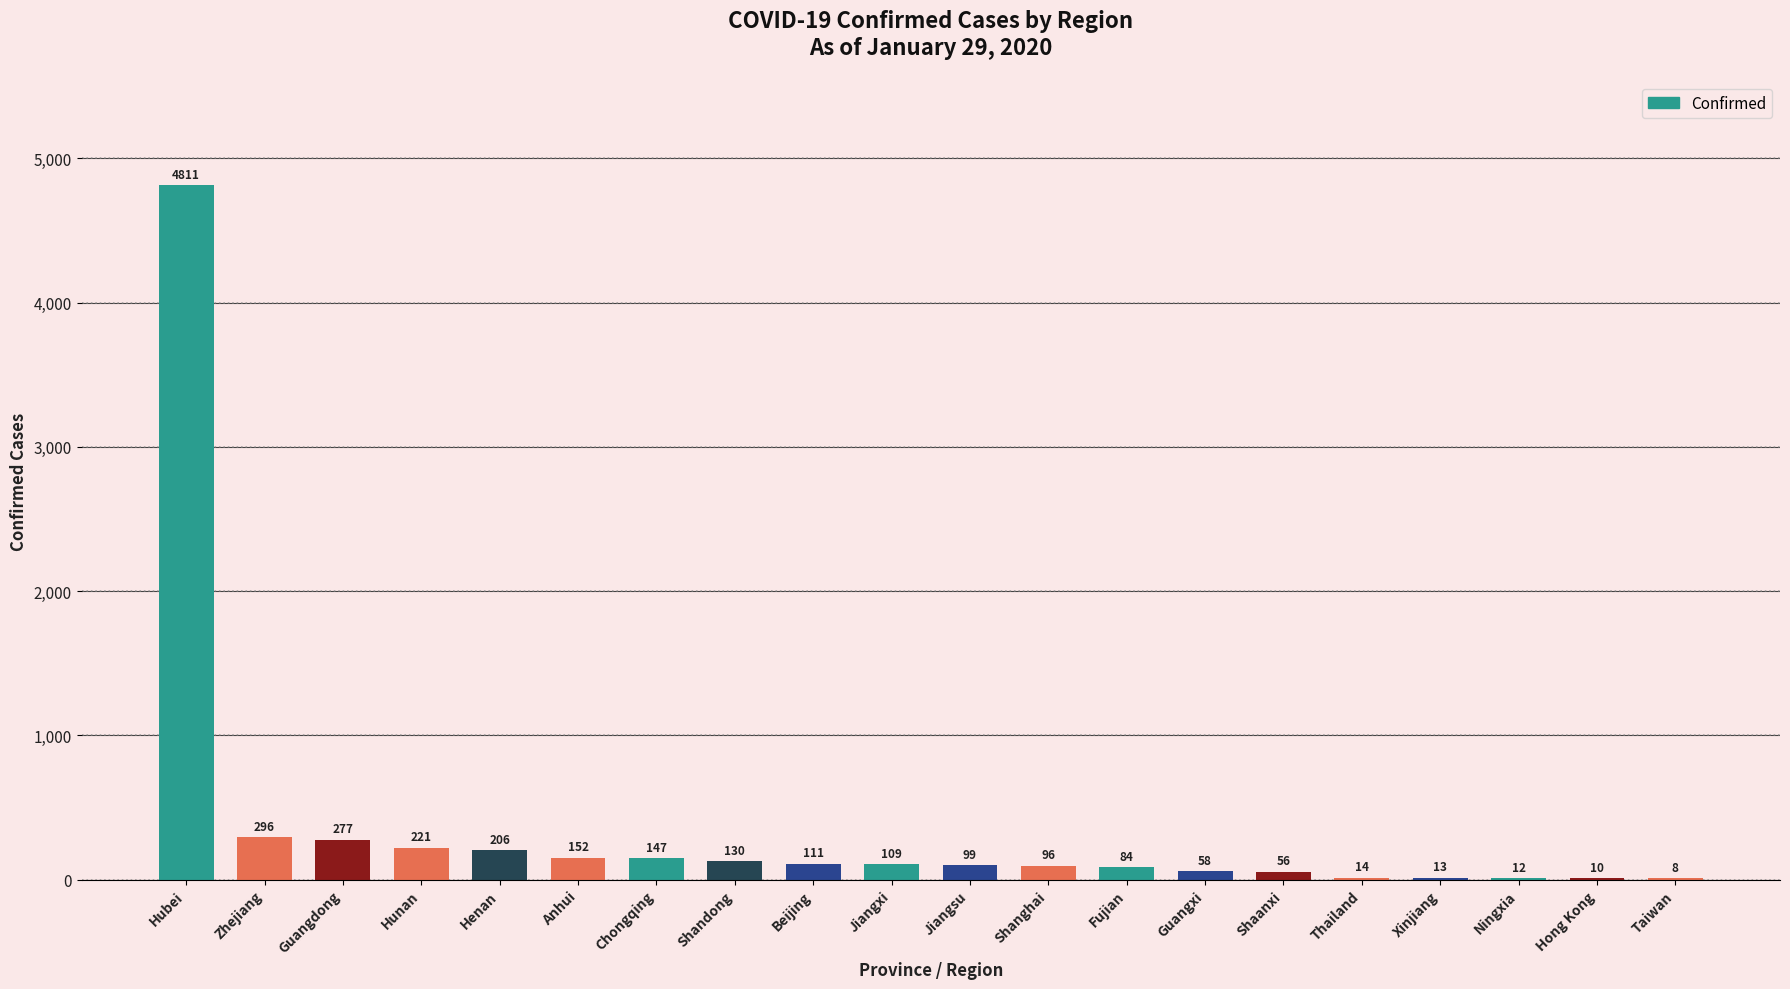

True or false: the data shows 13 at Xinjiang.

True